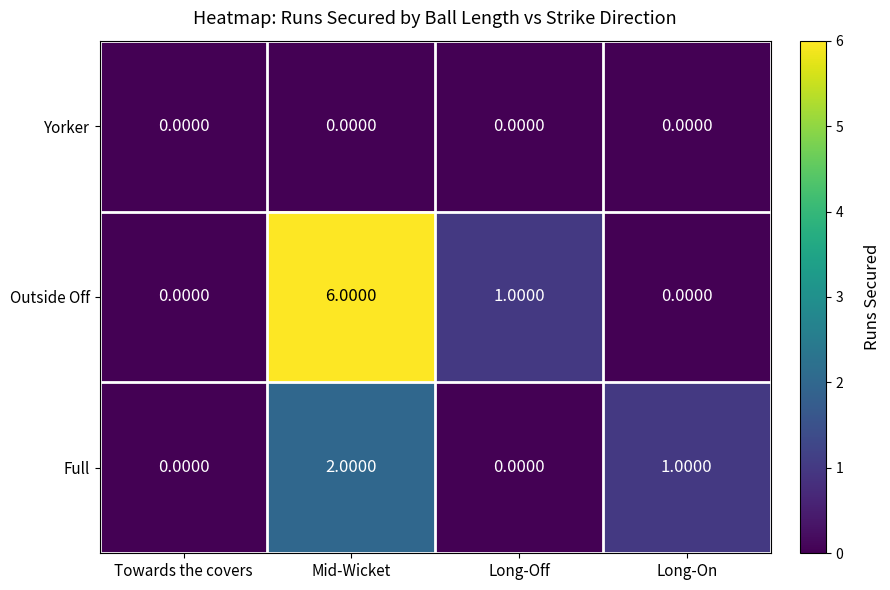

At which category is the sum across all series the highest?

Mid-Wicket